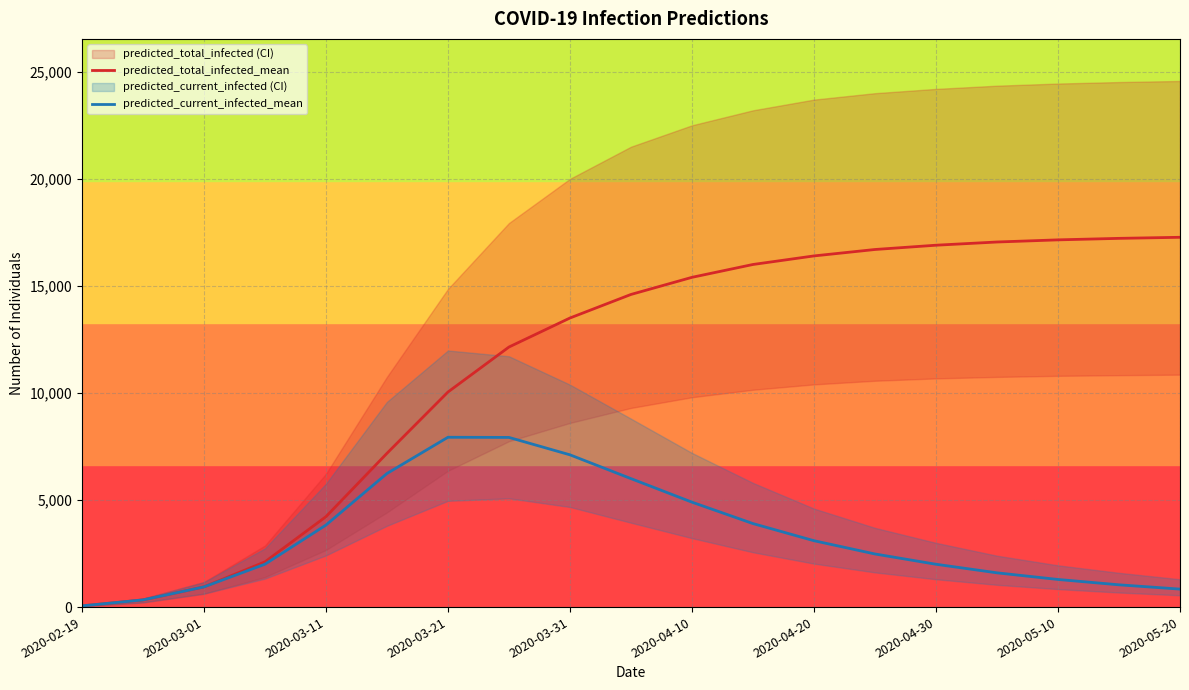

The value of predicted_current_infected_mean at 2020-03-21 is 7931. True or false?

True